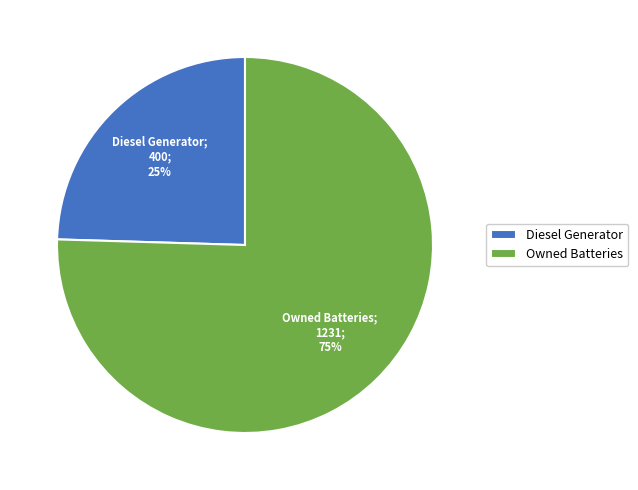

Do Owned Batteries and Diesel Generator together represent more than half of the pie?

Yes